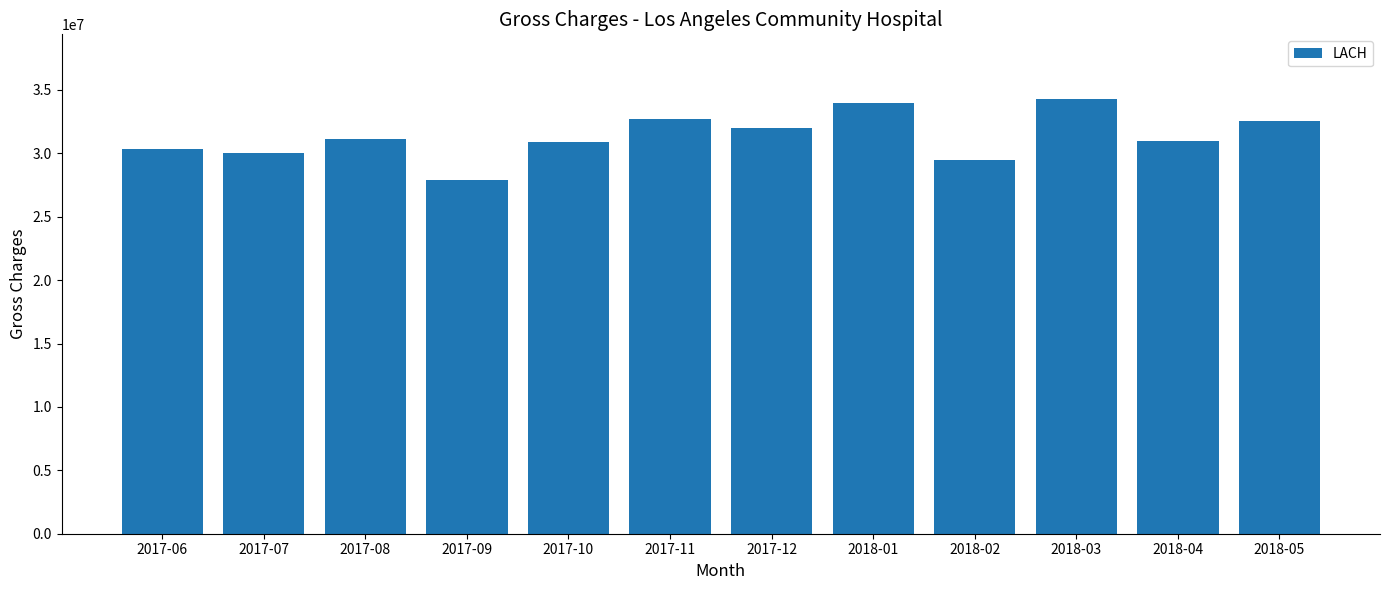

Which has a higher value, 2018-03 or 2018-04?

2018-03